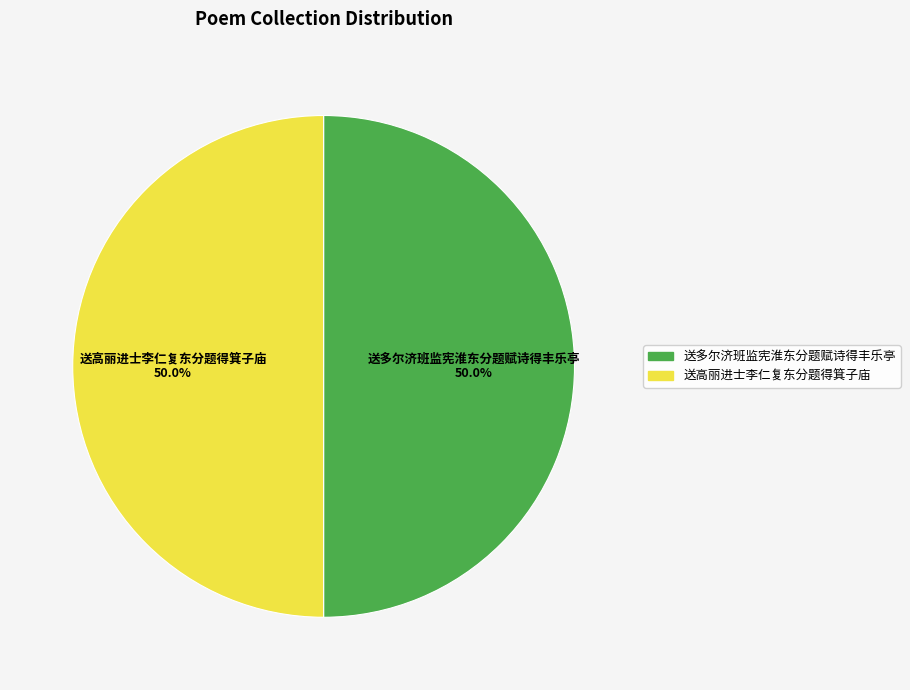

True or false: 送多尔济班监宪淮东分题赋诗得丰乐亭 accounts for 50% of the total.

True